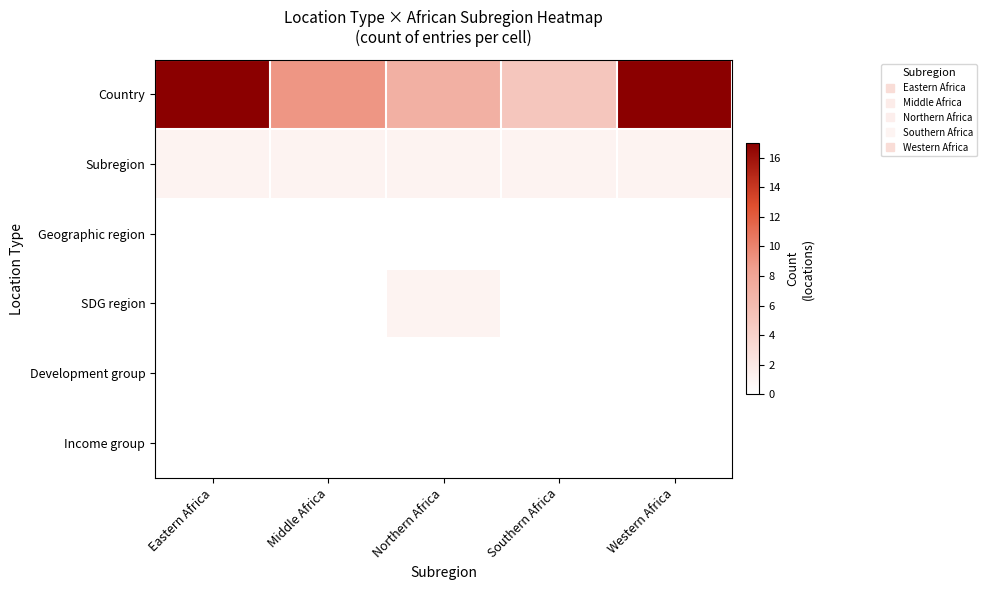

Which series changed the most between Eastern Africa and Middle Africa?

Country